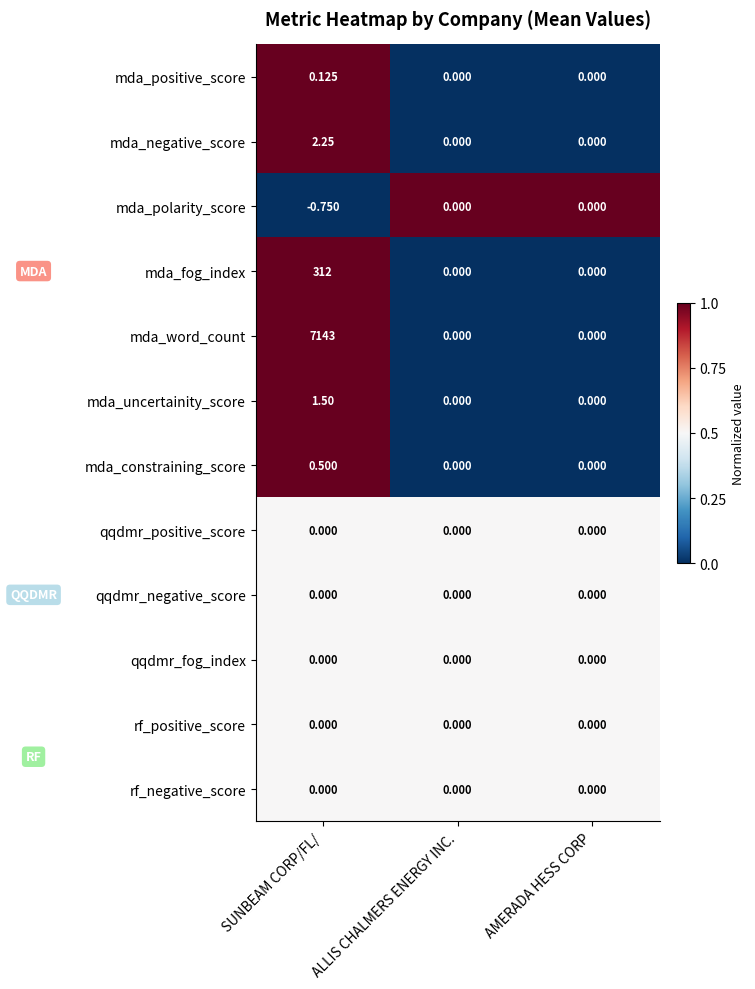

Which series has the largest total across all categories?

mda_word_count